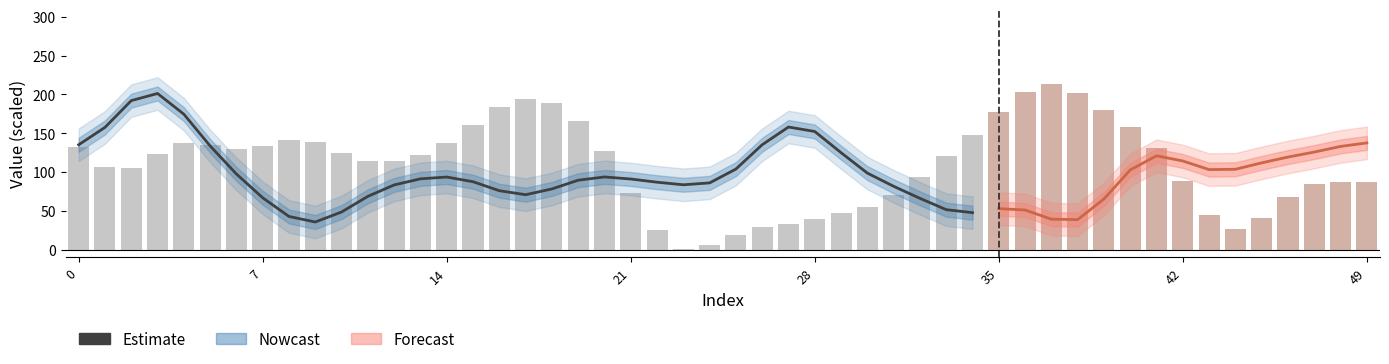

What is the change in value from 35 to 19?

-44.2